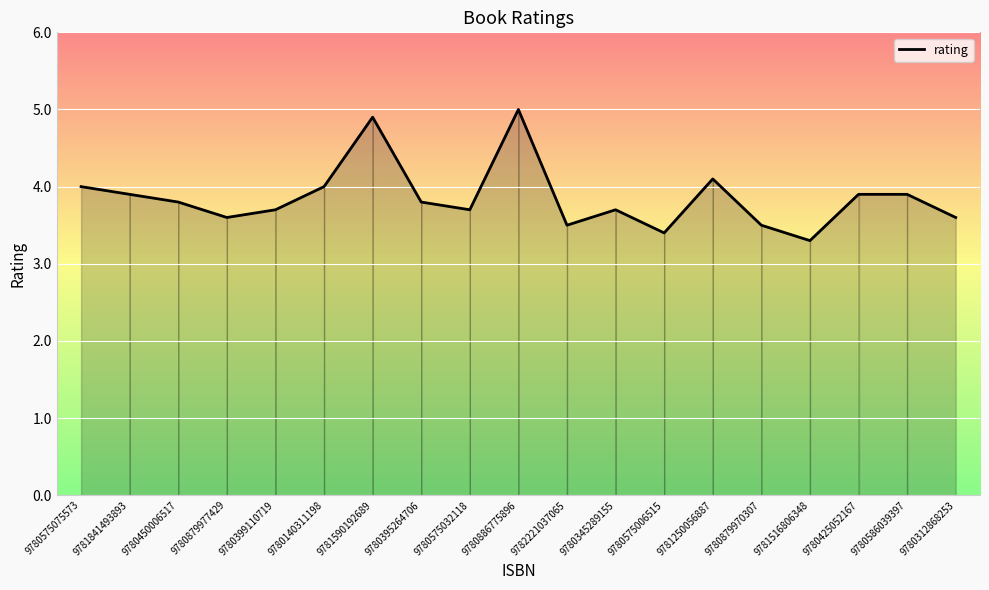

What is the sum of the values at 9780886775896 and 9780575006515?

8.4